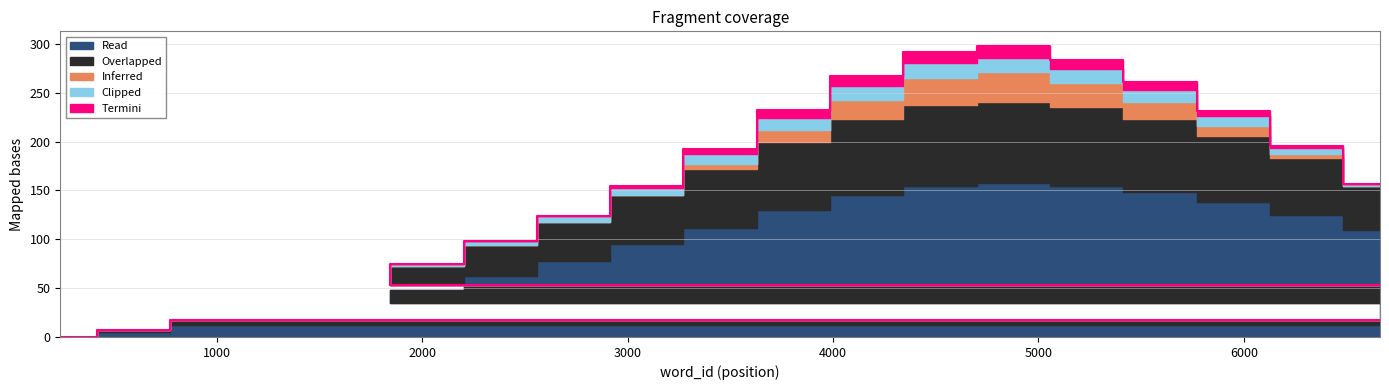

What are all the series names shown in the legend?

Read, Overlapped, Inferred, Termini, Clipped